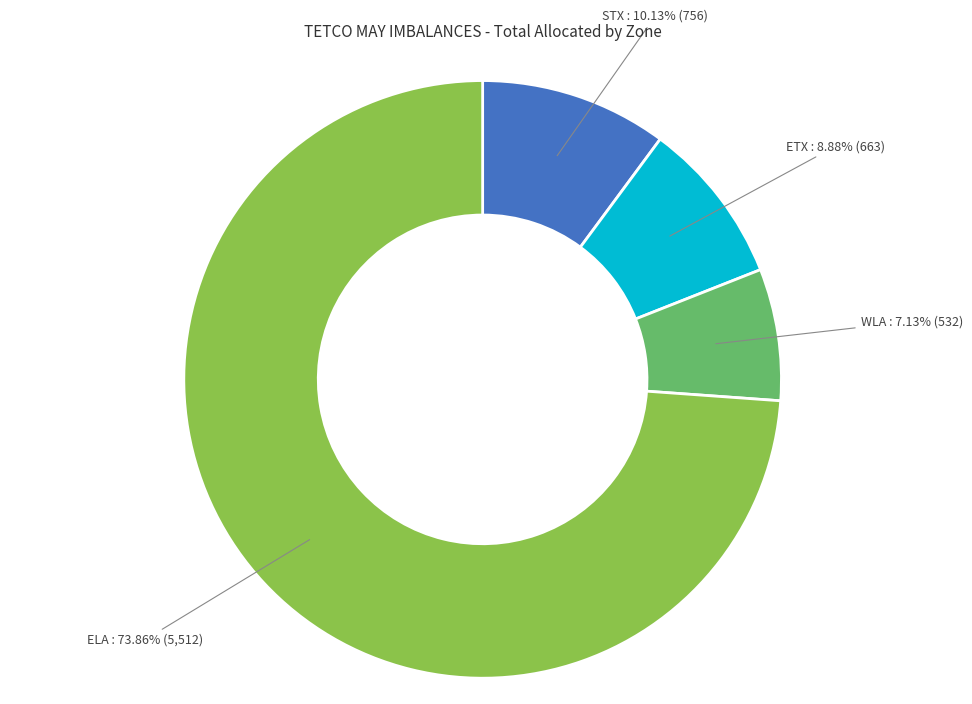

To the nearest percent, what is the difference between the largest and smallest slice percentages?

67%